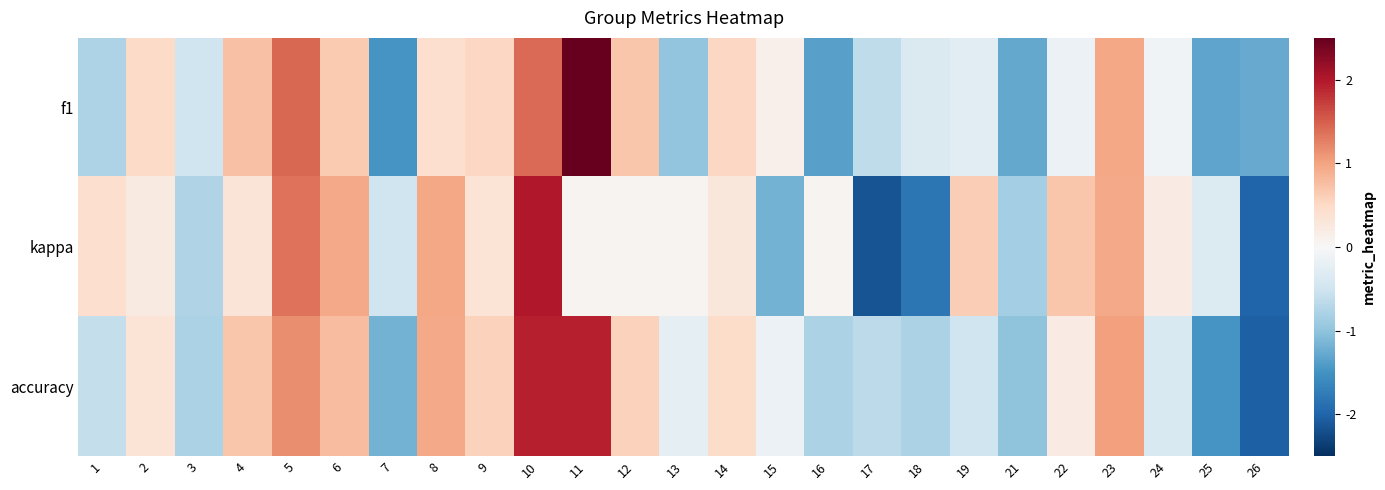

Reading left to right, transcribe all the data shown in this chart.

f1: 1=-0.8	2=0.5	3=-0.5	4=0.7	5=1.4	6=0.6	7=-1.5	8=0.4	9=0.5	10=1.4	11=2.5	12=0.7	13=-1.0	14=0.5	15=0.1	16=-1.4	17=-0.6	18=-0.4	19=-0.3	21=-1.3	22=-0.1	23=1.0	24=-0.1	25=-1.3	26=-1.3
kappa: 1=0.4	2=0.2	3=-0.8	4=0.3	5=1.4	6=1.0	7=-0.5	8=1.0	9=0.3	10=2.0	11=0.1	12=0.1	13=0.1	14=0.3	15=-1.2	16=0.1	17=-2.2	18=-1.8	19=0.6	21=-0.9	22=0.7	23=0.9	24=0.2	25=-0.3	26=-2.0
accuracy: 1=-0.6	2=0.3	3=-0.8	4=0.7	5=1.2	6=0.8	7=-1.2	8=1.0	9=0.6	10=1.9	11=1.9	12=0.6	13=-0.2	14=0.5	15=-0.2	16=-0.8	17=-0.7	18=-0.8	19=-0.5	21=-1.0	22=0.2	23=1.0	24=-0.4	25=-1.5	26=-2.0